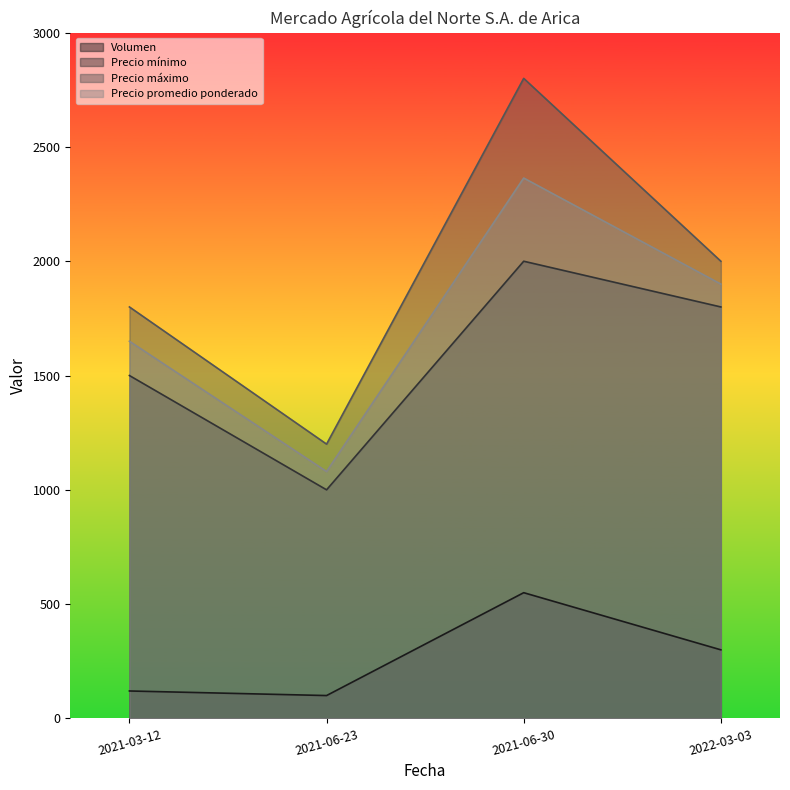

How many data points in Precio mínimo are above 1800?

1